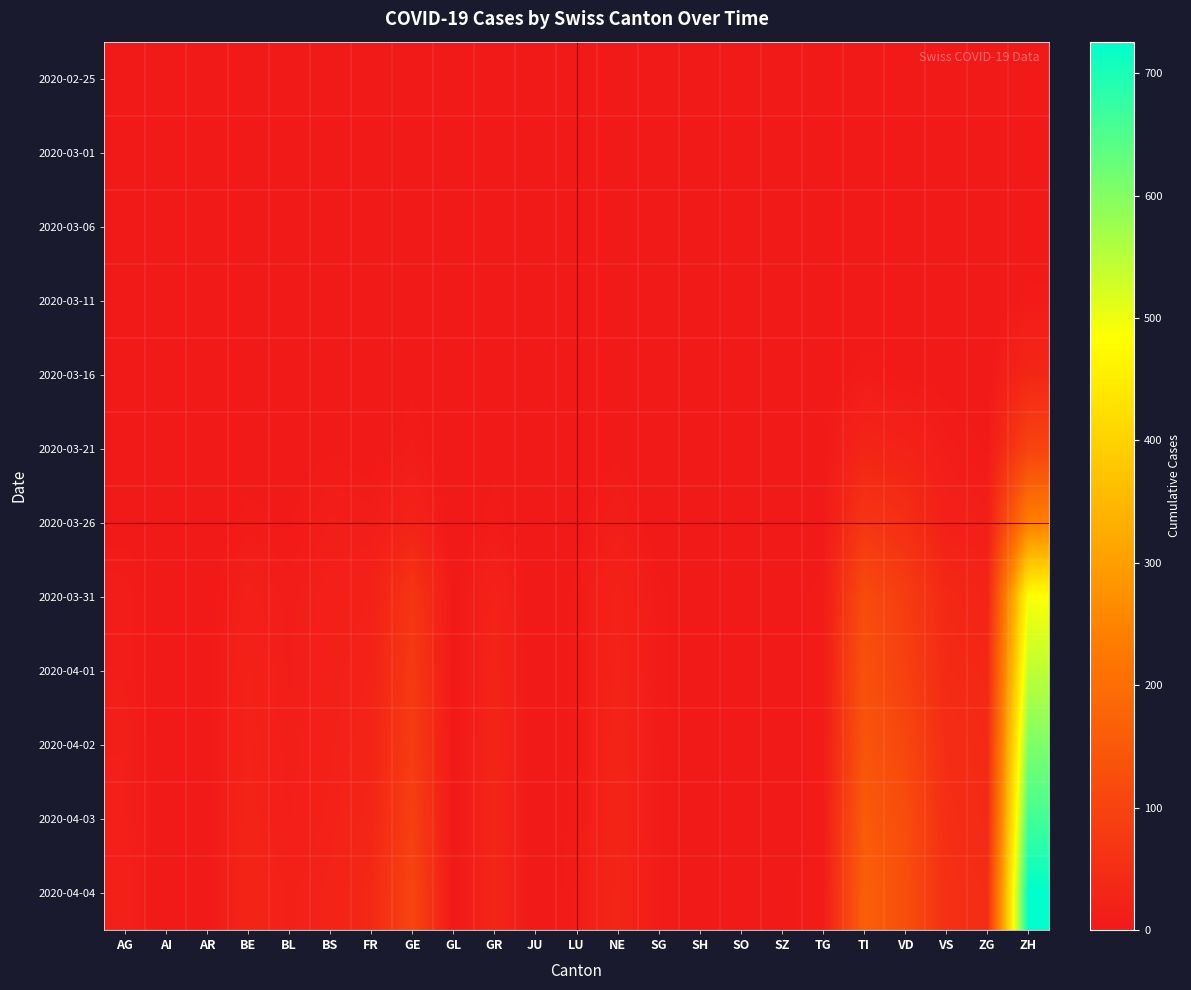

List the series in order of their peak value, lowest first.

2020-02-25, 2020-03-01, 2020-03-06, 2020-03-11, 2020-03-16, 2020-03-21, 2020-03-26, 2020-03-31, 2020-04-01, 2020-04-02, 2020-04-03, 2020-04-04